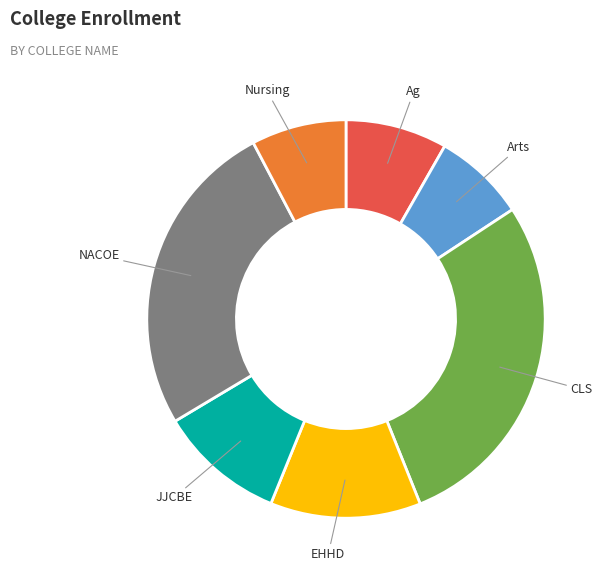

Which slice is the largest?

CLS